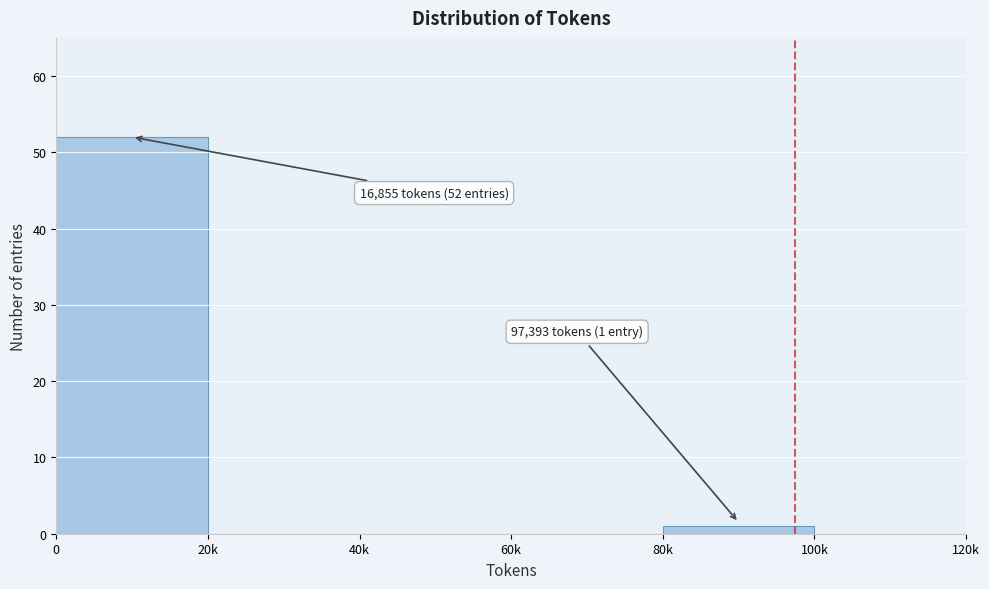

Reading left to right, what are all the values shown in this chart?

0=52	20k=0	40k=0	60k=0	80k=1	100k=0